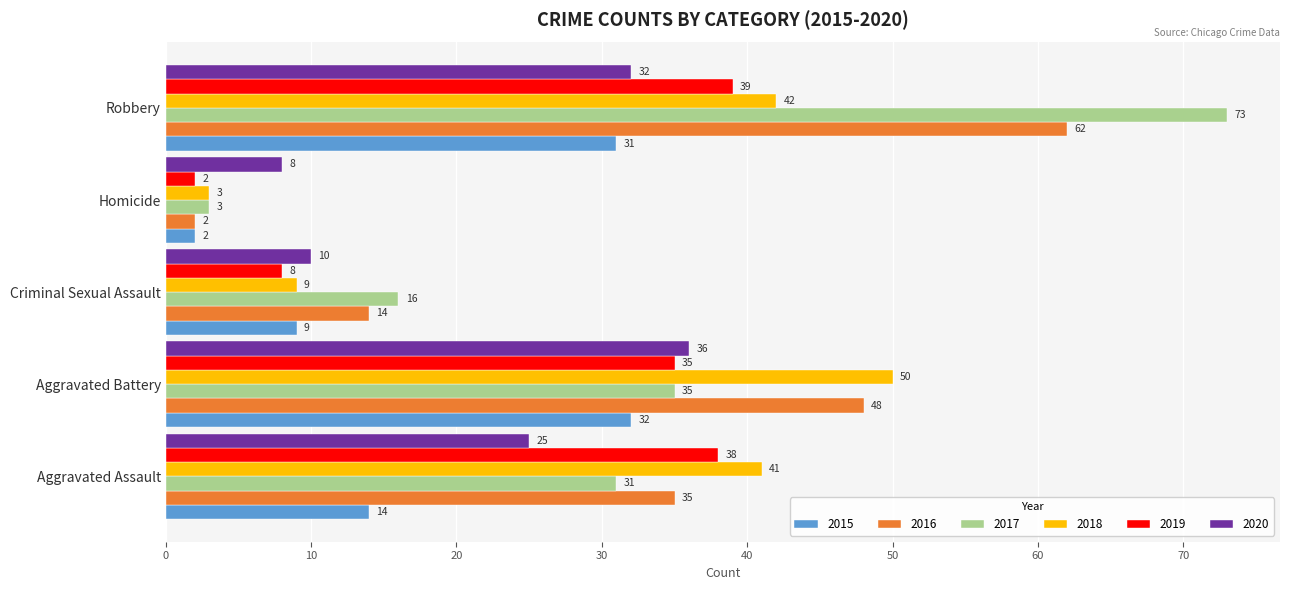

Which series has the largest range (max minus min)?

2017